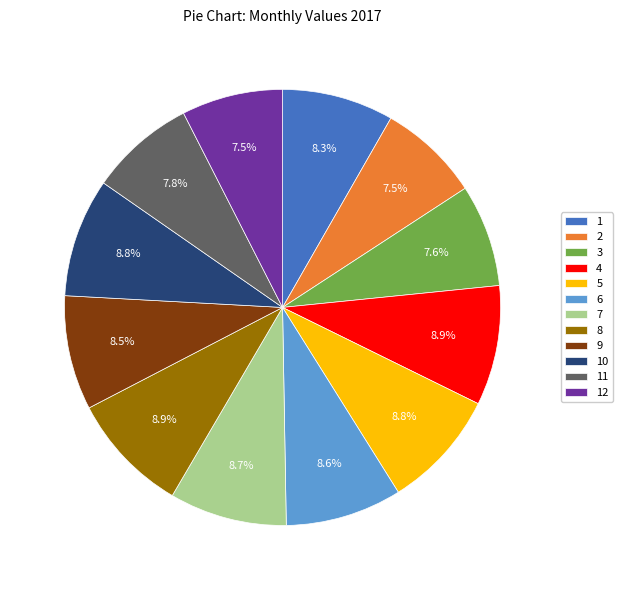

Count the number of slices in the pie.

12